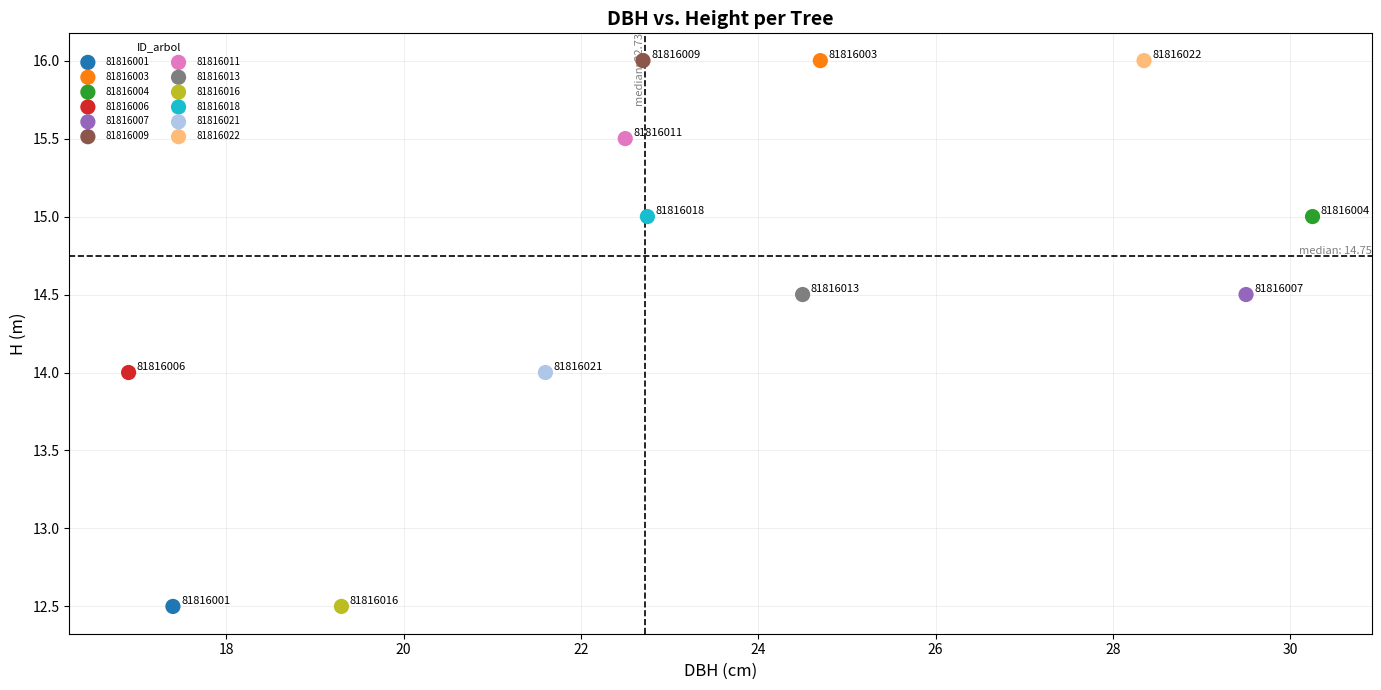

What are all the series names shown in the legend?

81816001, 81816003, 81816004, 81816006, 81816007, 81816009, 81816011, 81816013, 81816016, 81816018, 81816021, 81816022